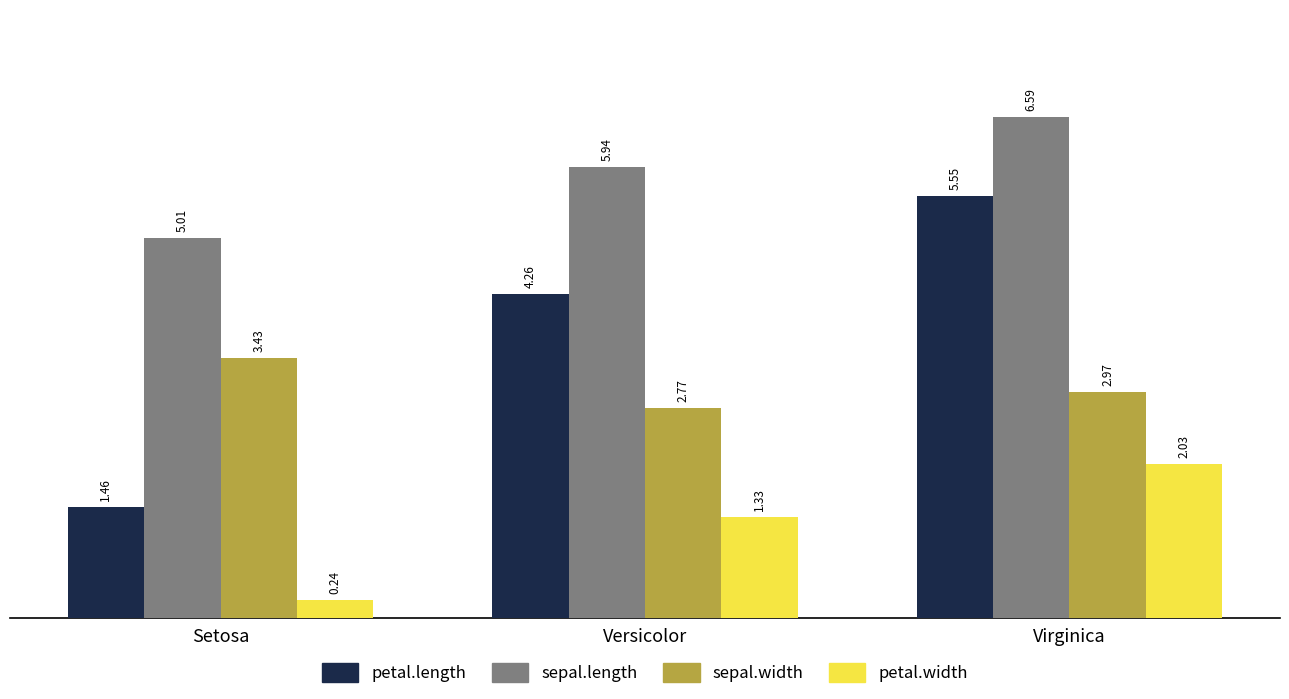

List the labels in order of petal.width value, largest first.

Virginica, Versicolor, Setosa